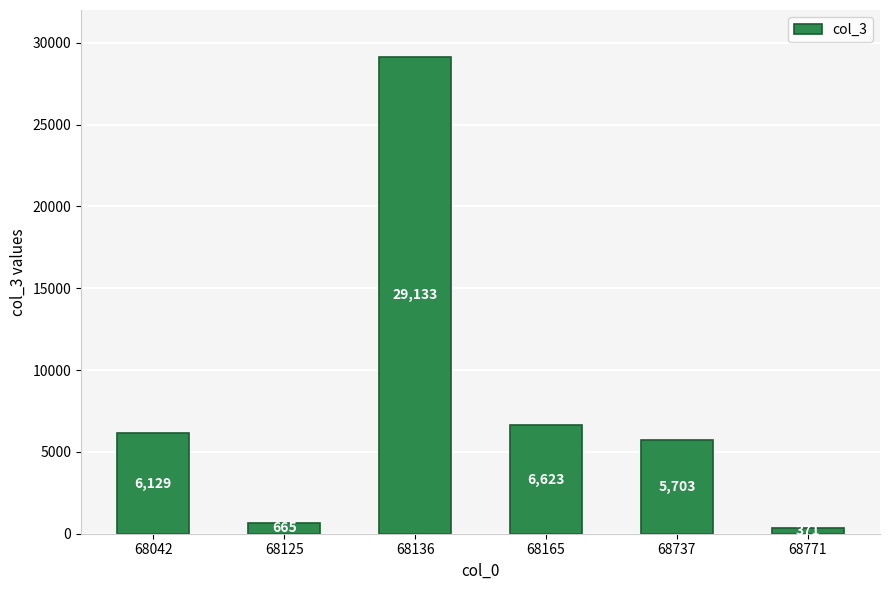

Read the value at 68042, to the nearest 100.

6100